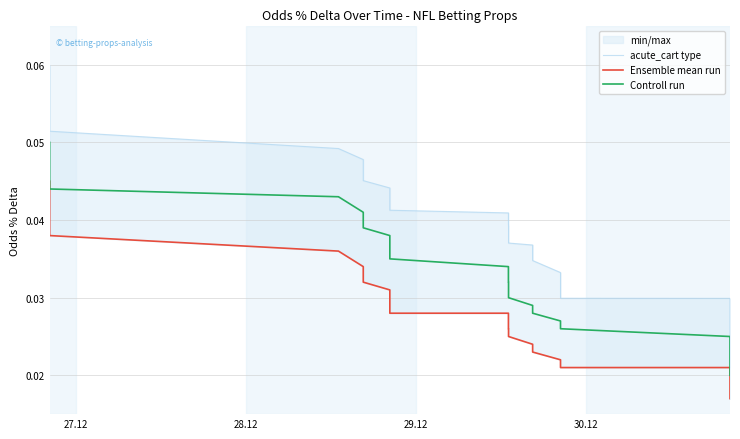

Rank the series by their maximum value, from lowest to highest.

Ensemble mean run, Controll run, acute_cart type